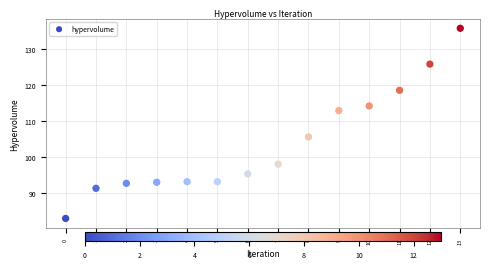

What is the range of Y values (max minus min)?

52.7